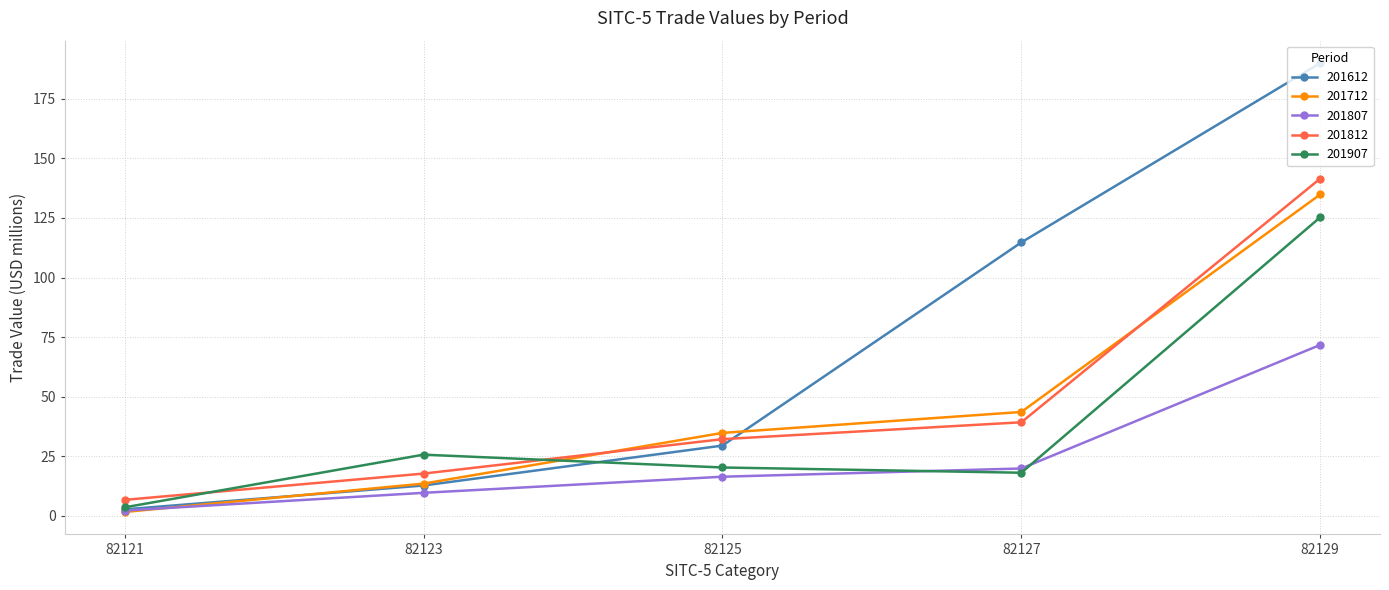

At which label does 201907 first exceed 20?

82123